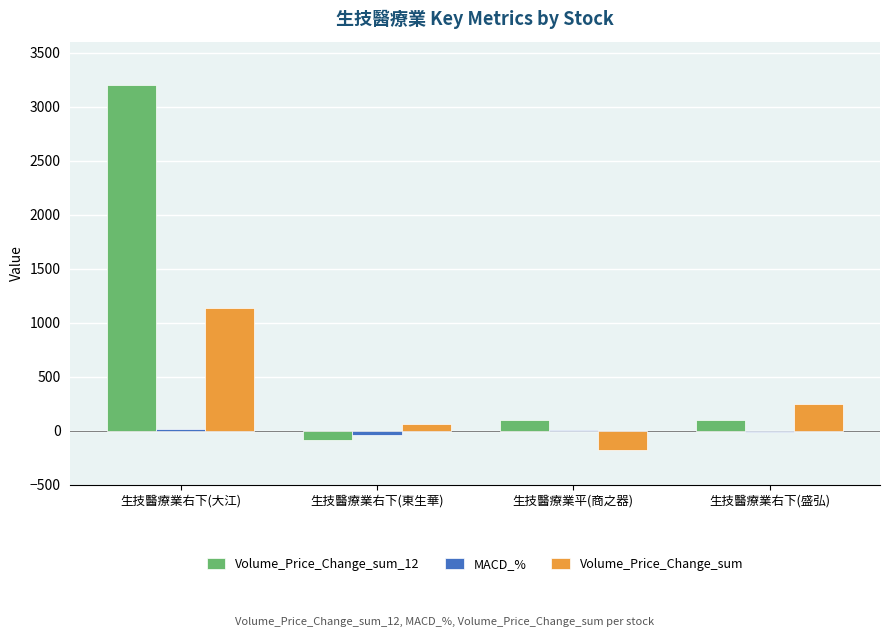

What value does the Volume_Price_Change_sum series have at 生技醫療業平(商之器)?

-184.0